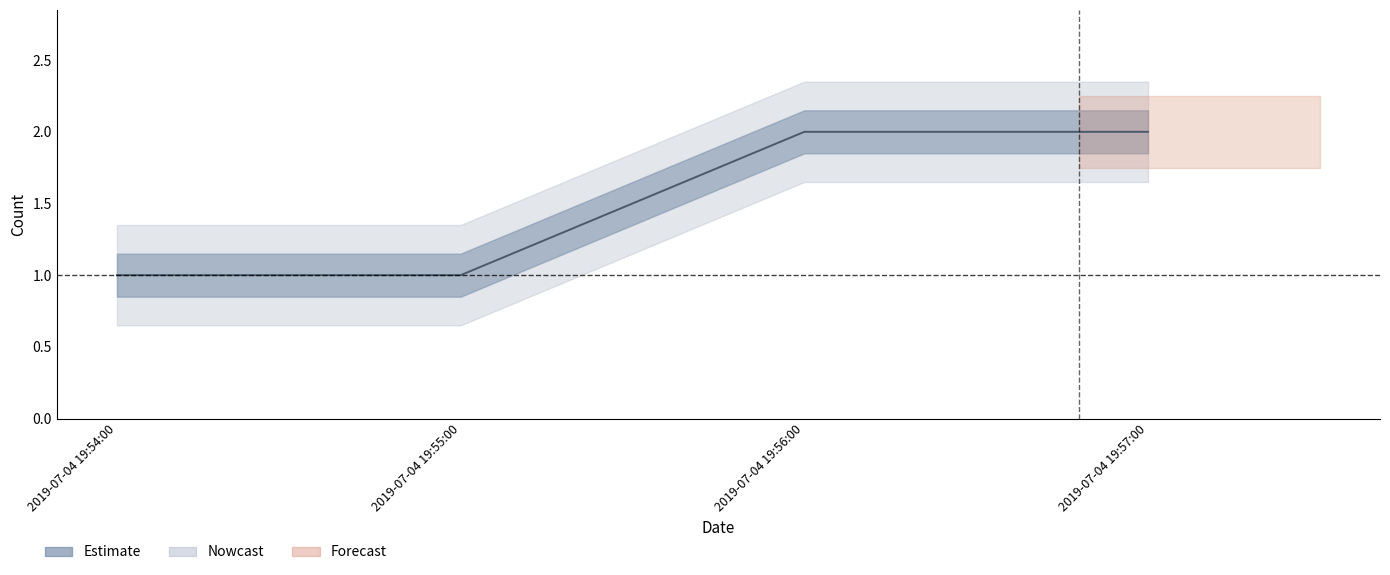

How many values are below 2?

2